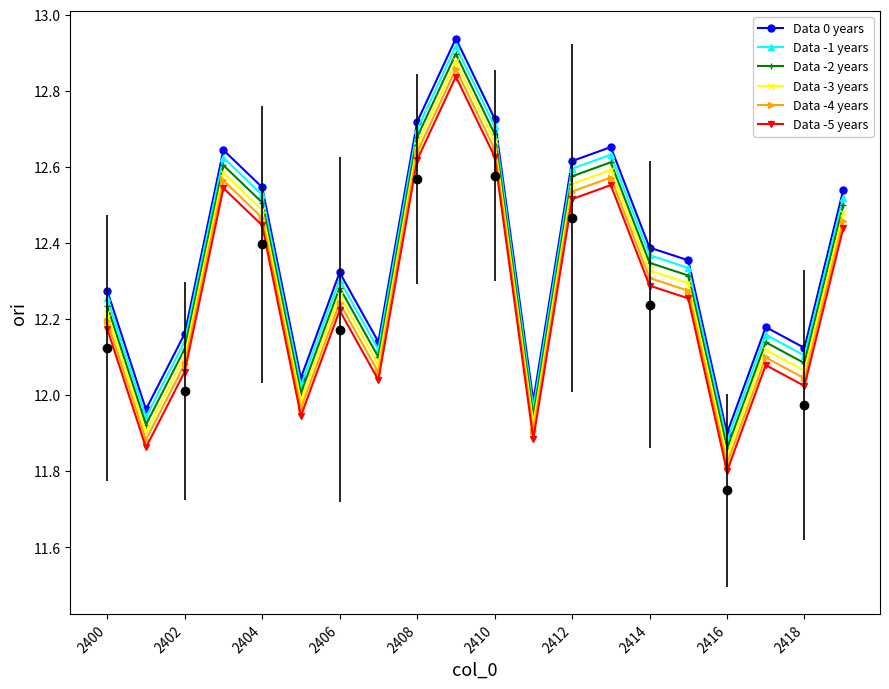

True or false: Data -4 years has more than 2 interior local peaks.

True